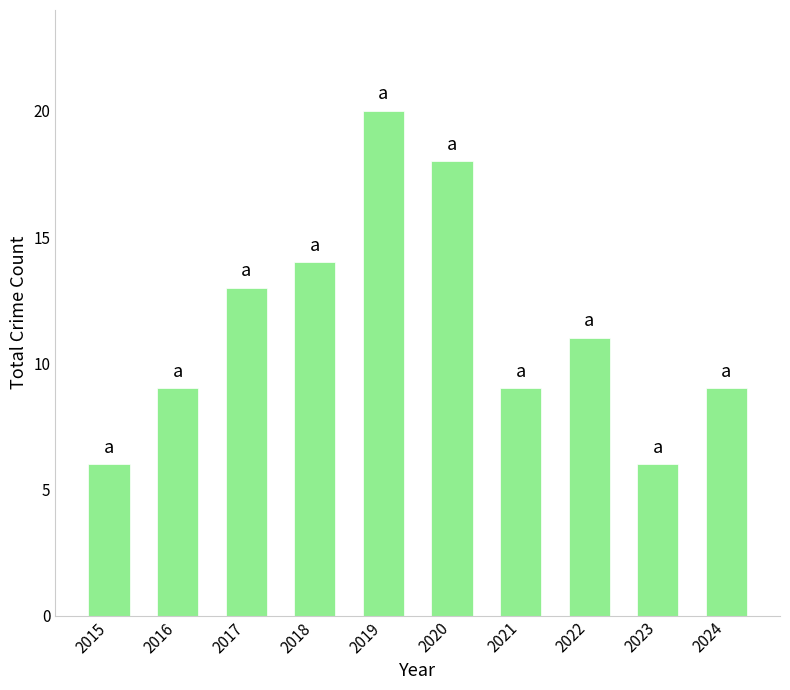

Reading left to right, list all the values displayed in this chart.

2015=6	2016=9	2017=13	2018=14	2019=20	2020=18	2021=9	2022=11	2023=6	2024=9